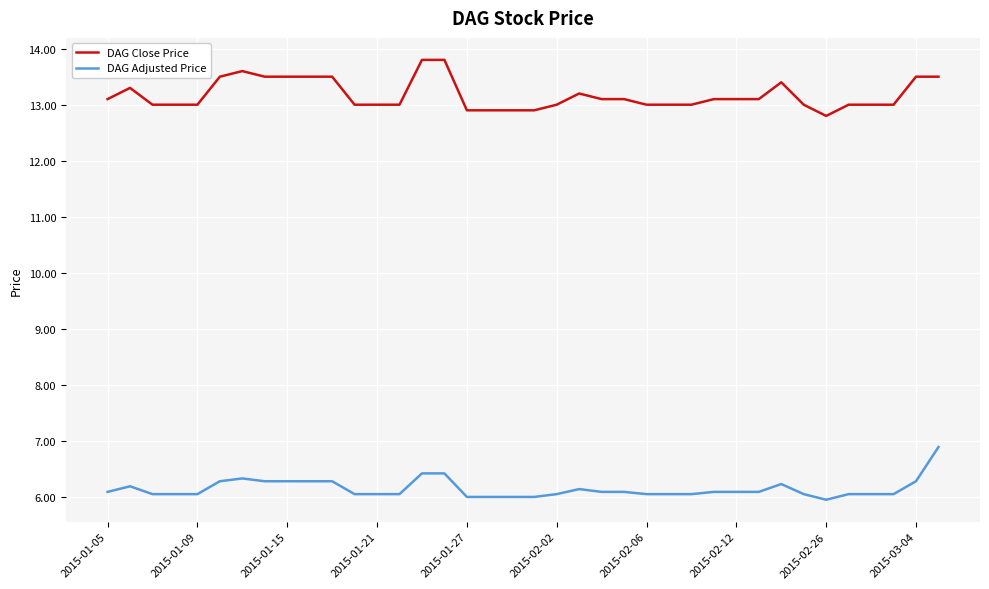

List the series in order of their overall mean, lowest first.

DAG Adjusted Price, DAG Close Price